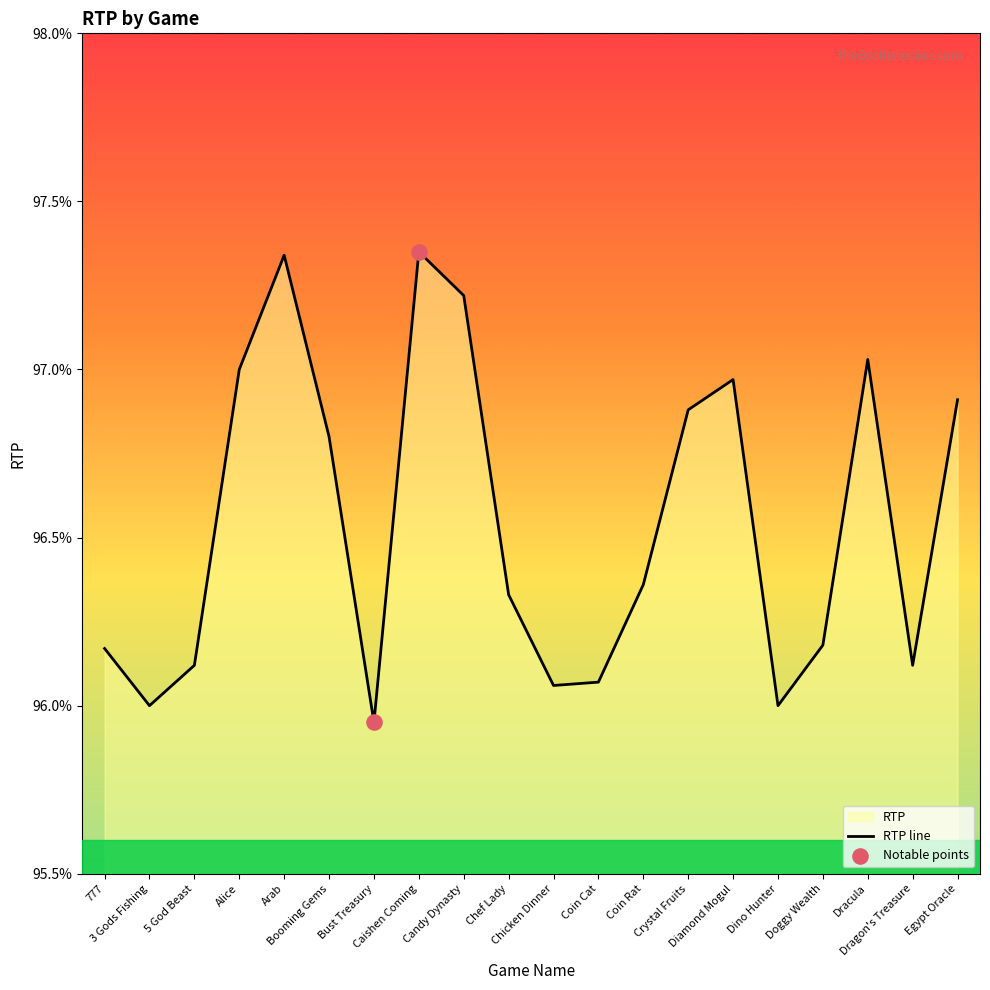

Between Diamond Mogul and Bust Treasury, which is larger?

Diamond Mogul